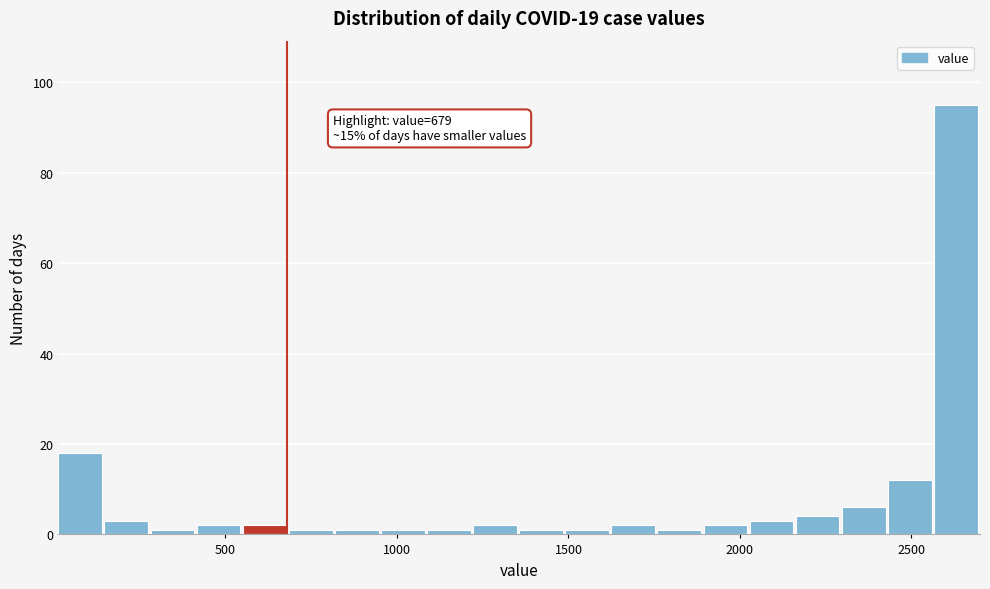

Around what value on the x-axis is the tallest bar? Give the approximate position of its centre, as read against the axis.

2650